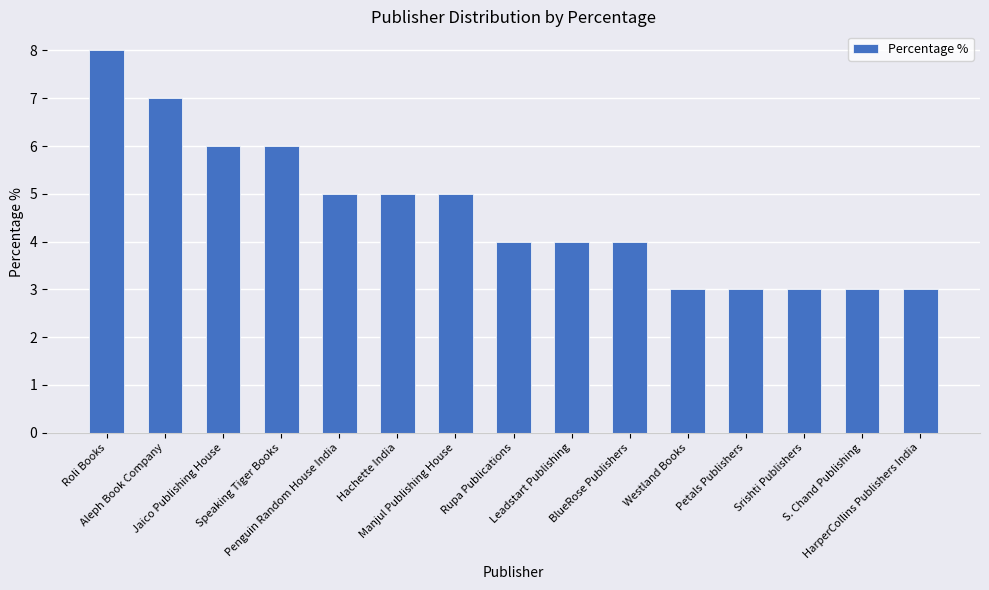

Reading left to right, extract all data points from this chart.

Roli Books=8	Aleph Book Company=7	Jaico Publishing House=6	Speaking Tiger Books=6	Penguin Random House India=5	Hachette India=5	Manjul Publishing House=5	Rupa Publications=4	Leadstart Publishing=4	BlueRose Publishers=4	Westland Books=3	Petals Publishers=3	Srishti Publishers=3	S. Chand Publishing=3	HarperCollins Publishers India=3